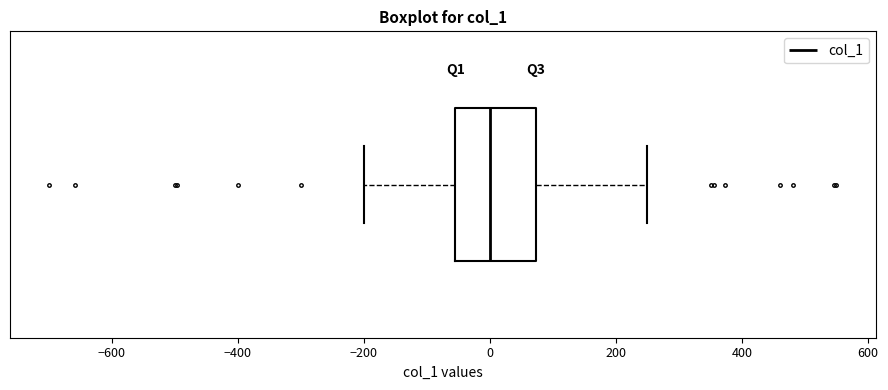

Transcribe this box plot: give where the median line is, the range the box spans, and where the two whiskers end, as read against the x-axis. The values are not printed on the chart, so give them approximately, as read against the axis.

median 0, box -60 to 80, whiskers -200 to 260